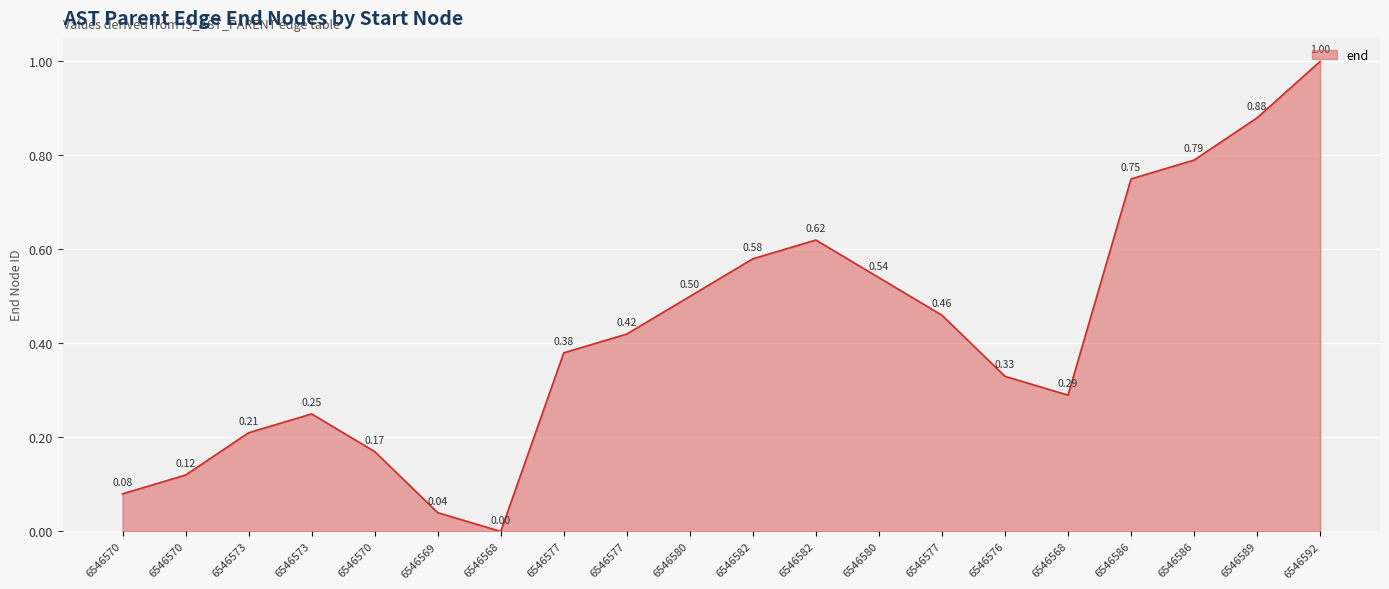

How many lines are shown in the chart?

1